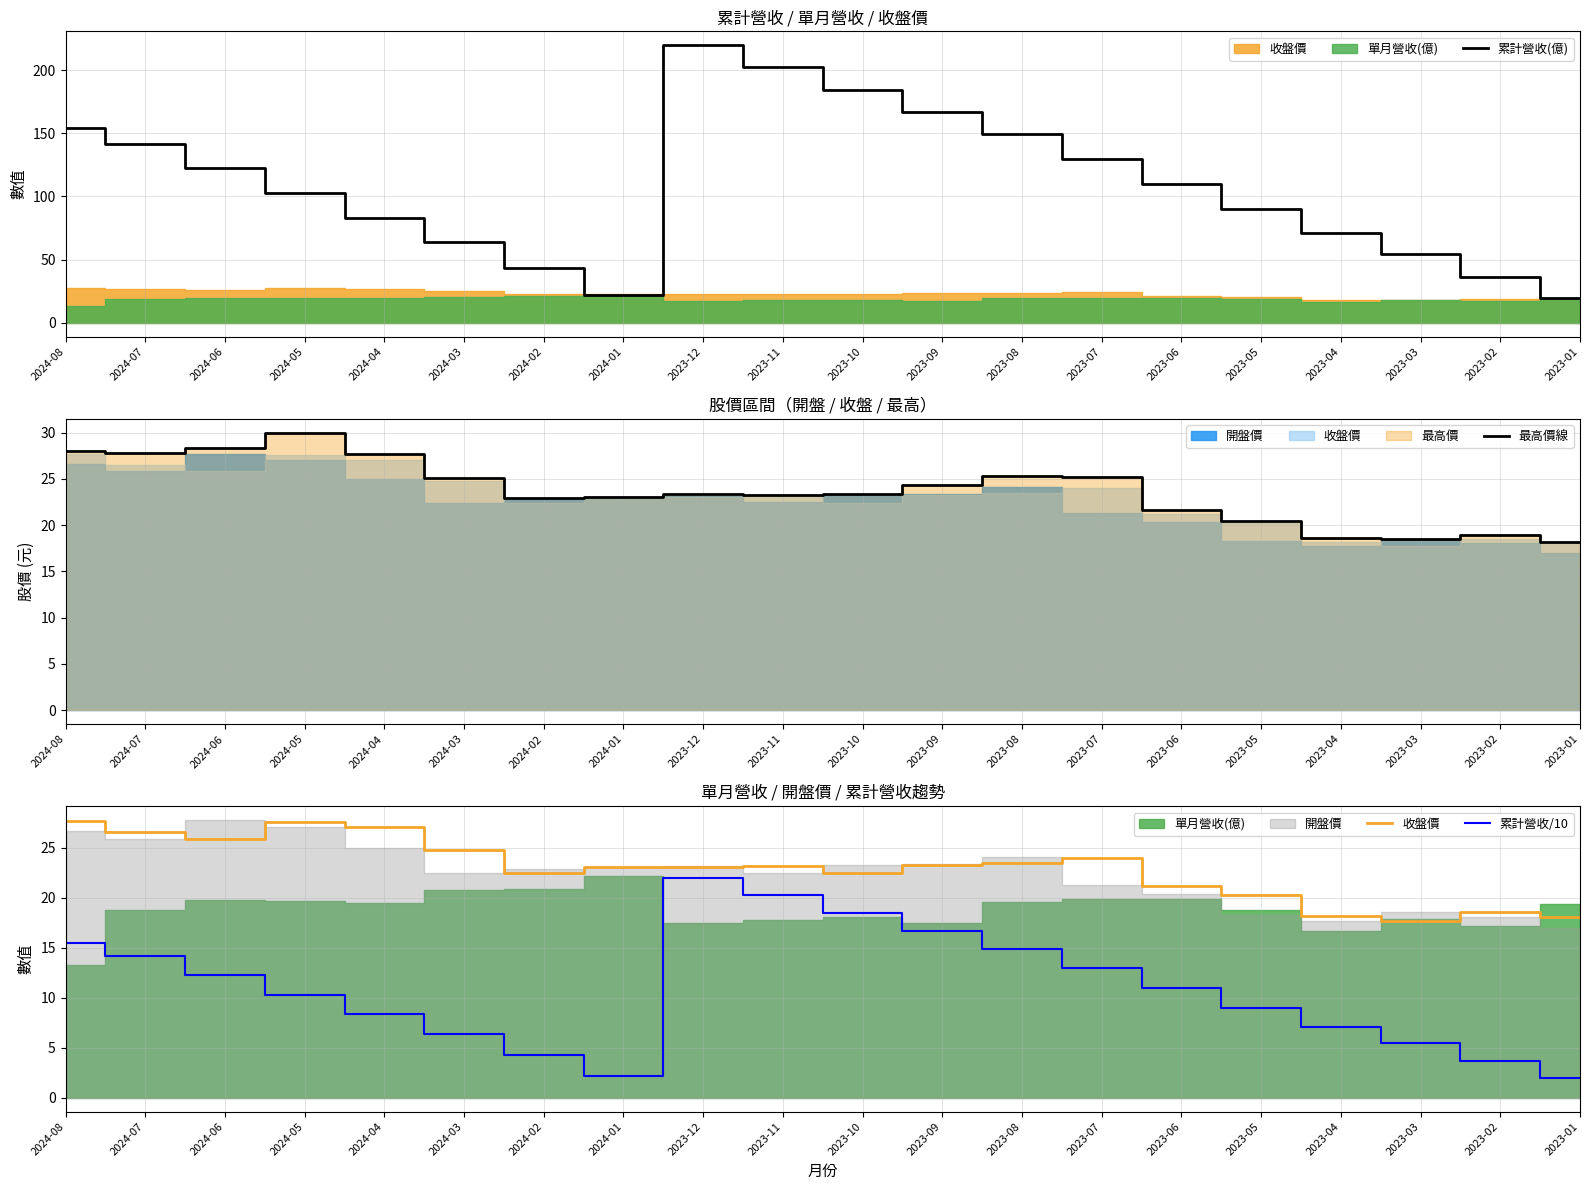

At which category does the chart reach its peak across all series?

2023-12